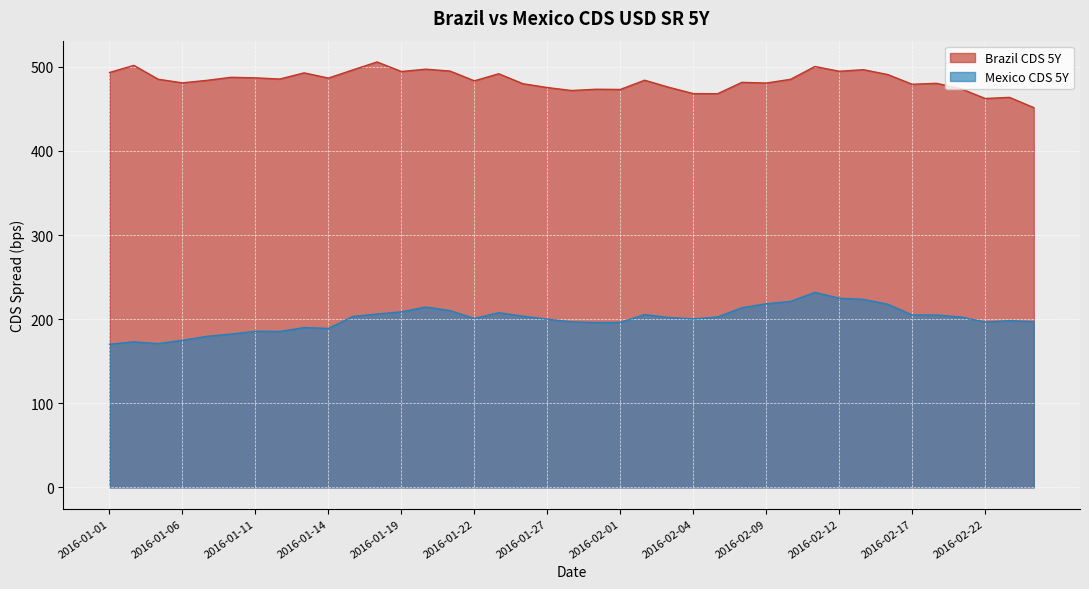

How many lines are shown in the chart?

2